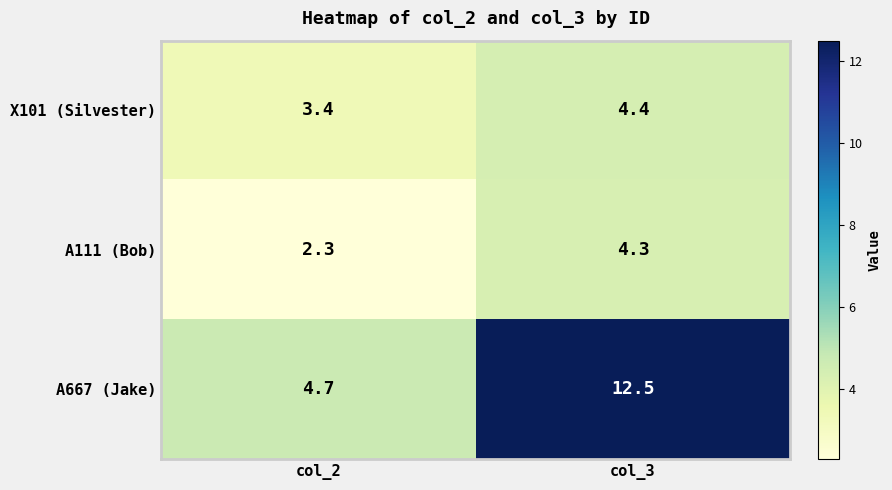

Where is A667 (Jake) nearest to the value 8?

col_2